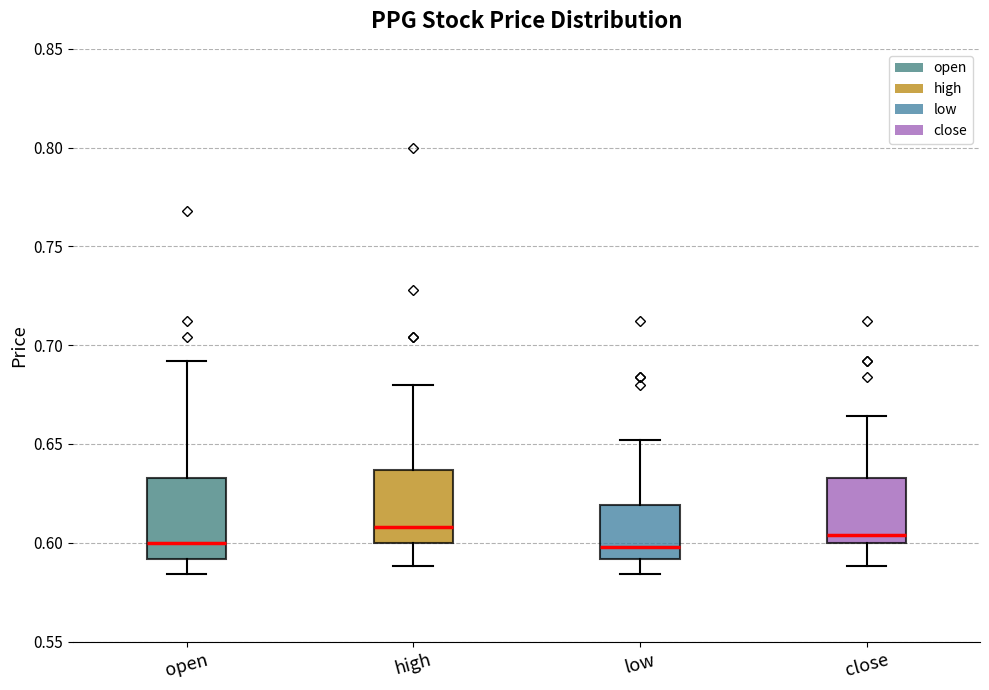

Reading left to right, transcribe this box plot: for each box, give where its median line is, the range the box spans, and where its two whiskers end, as read against the y-axis. The values are not printed on the chart, so give them approximately, as read against the axis.

open: median 0.600, box 0.590 to 0.635, whiskers 0.585 to 0.690
high: median 0.610, box 0.600 to 0.635, whiskers 0.590 to 0.680
low: median 0.600, box 0.590 to 0.620, whiskers 0.585 to 0.650
close: median 0.605, box 0.600 to 0.635, whiskers 0.590 to 0.665